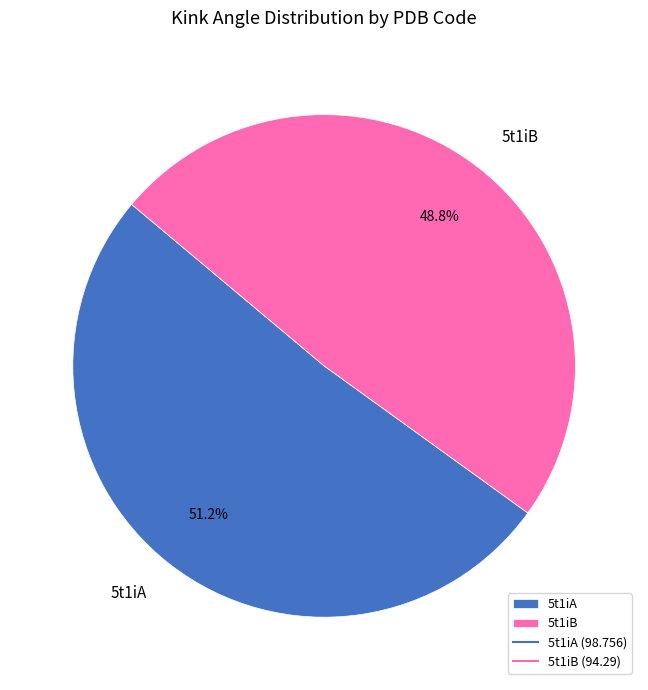

What is the ratio of the value at 5t1iA to the value at 5t1iB?

1.0